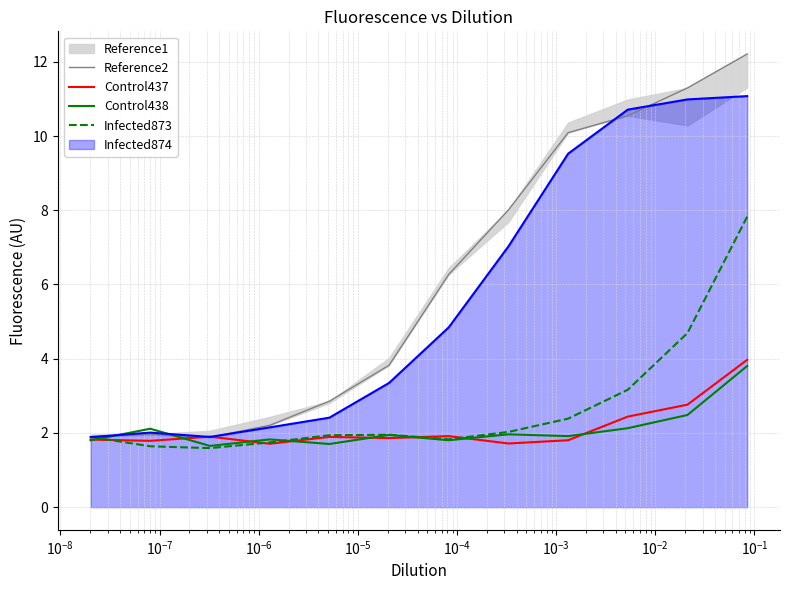

True or false: Reference2 and Infected873 intersect in this chart.

False